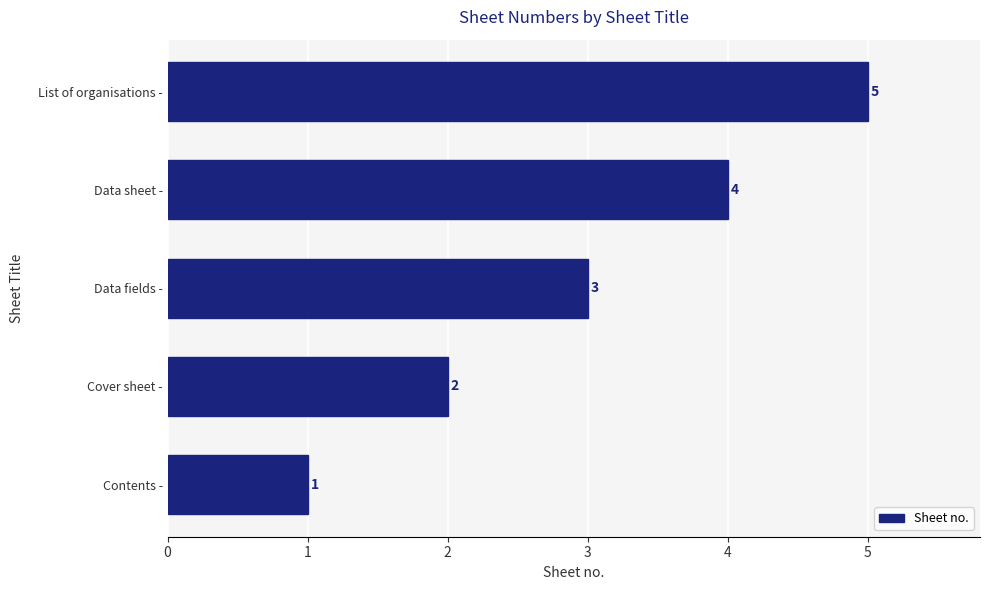

Which has a higher value, Data fields - or Data sheet -?

Data sheet -